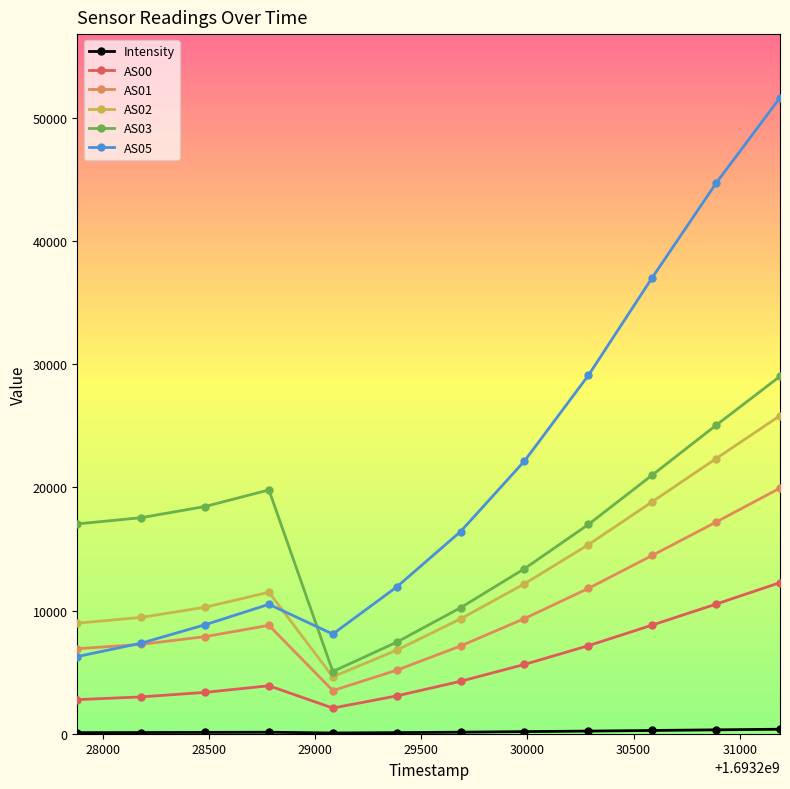

In AS05, how many points are higher than both neighbors (excluding endpoints)?

1